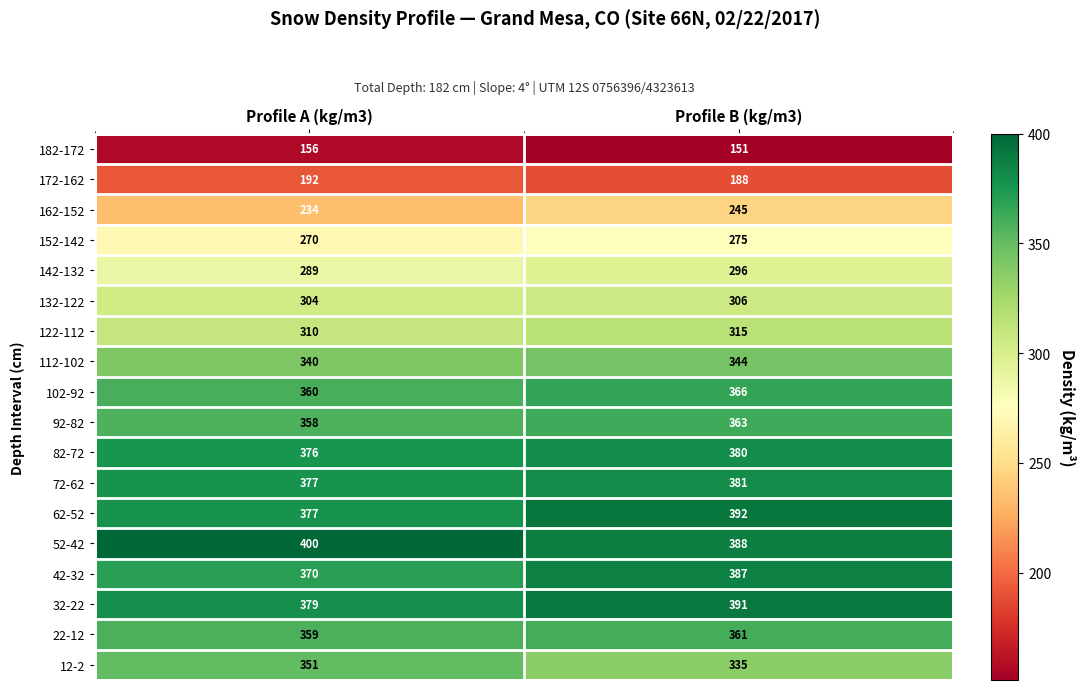

How many distinct data groups are displayed?

18